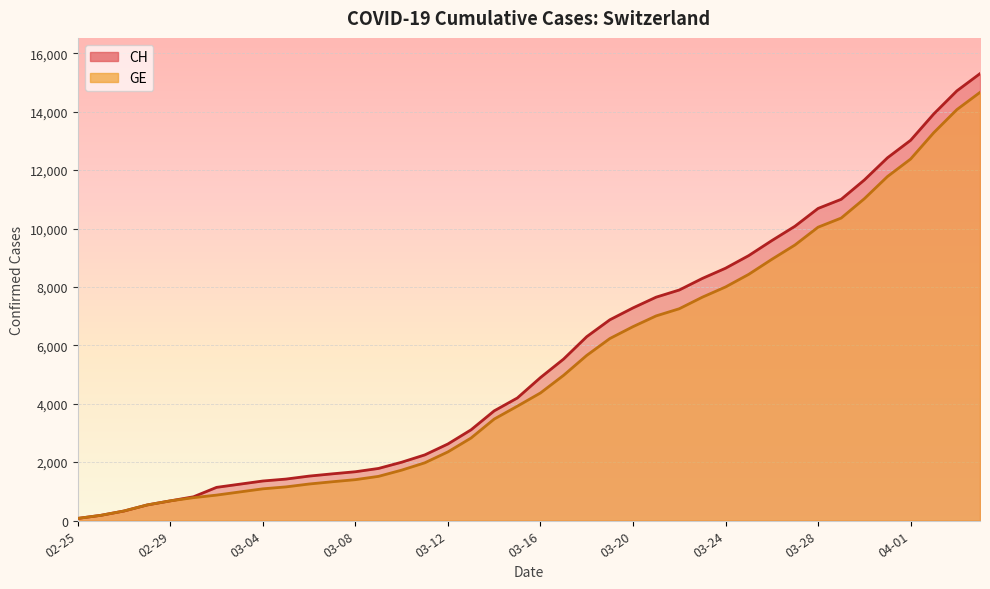

Is the value of CH at 2020-03-29 greater than the value of GE at 2020-03-22?

Yes